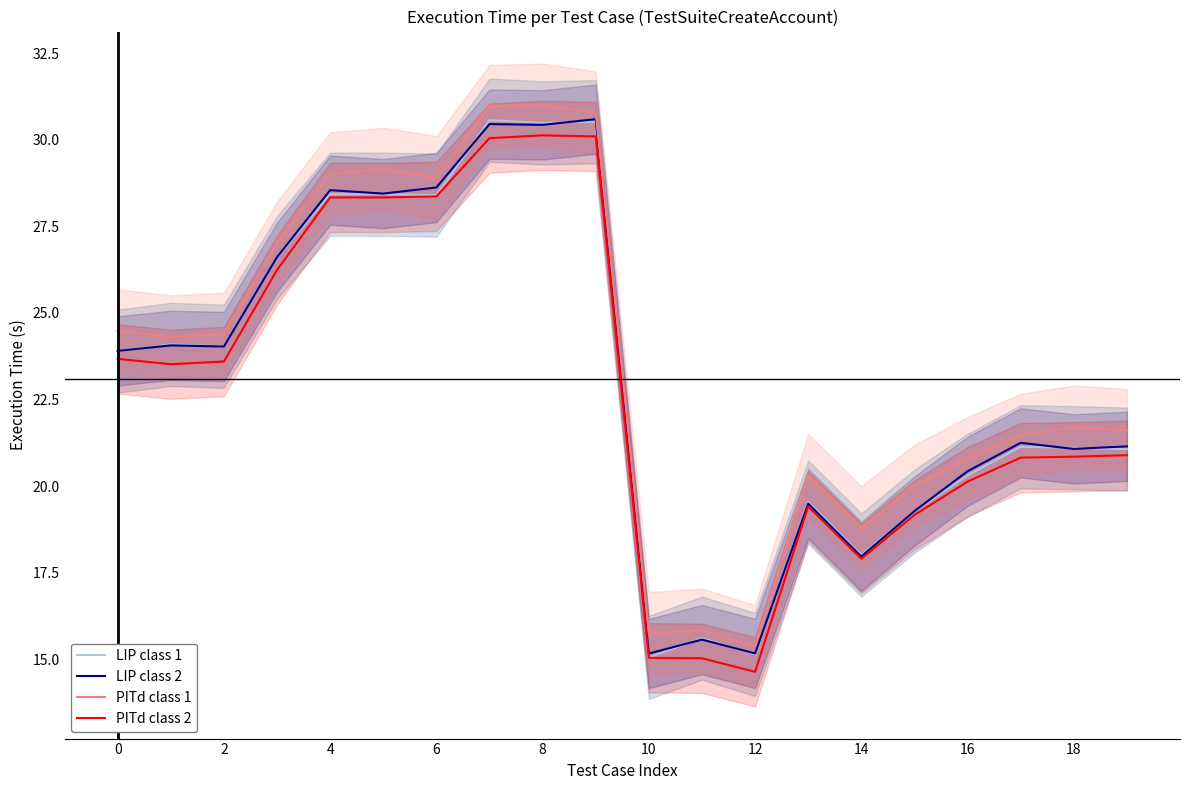

Count the number of data series in this chart.

4